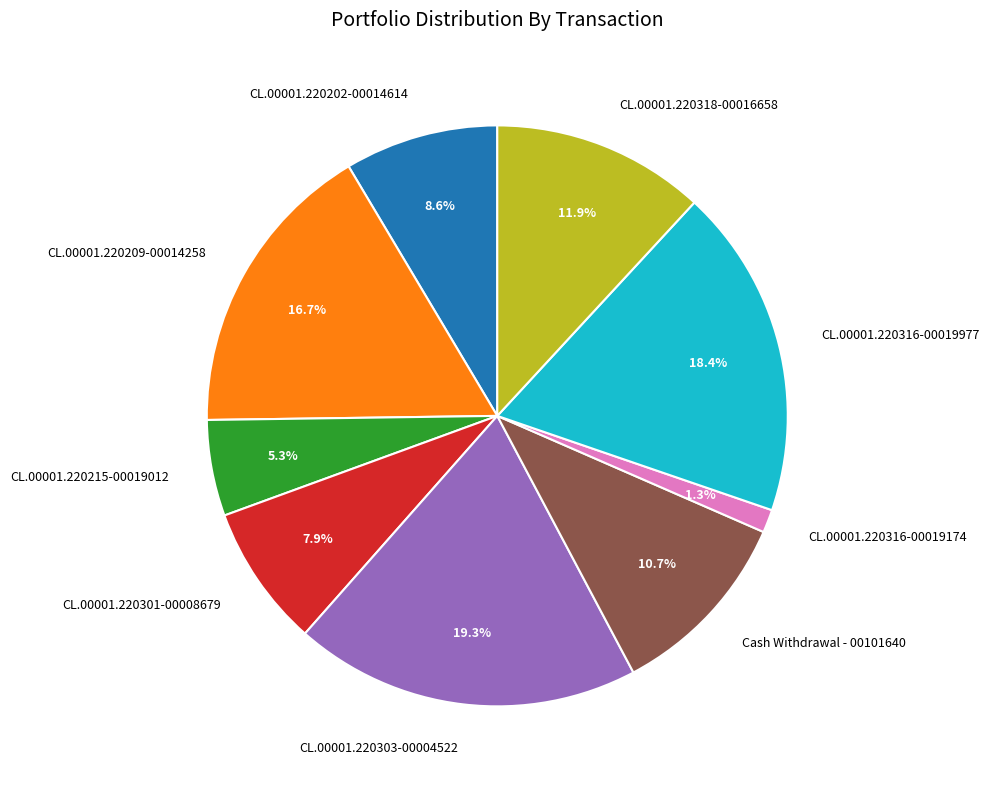

Which slice is the smallest?

CL.00001.220316-00019174